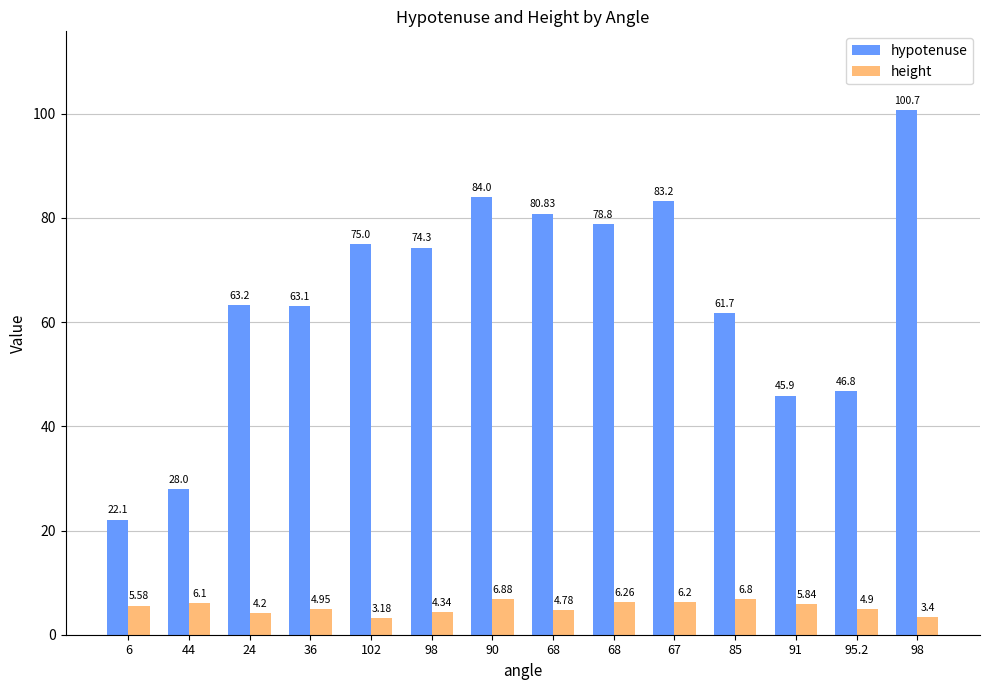

Count the number of data series in this chart.

2